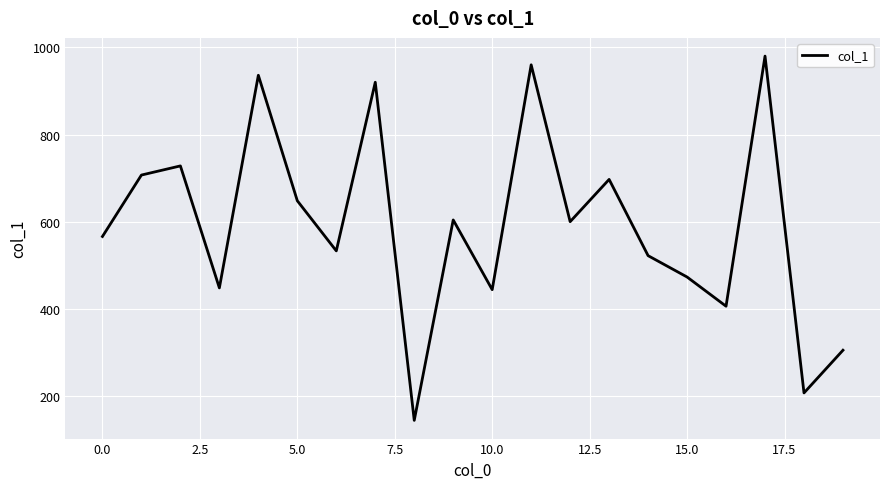

What is the maximum value shown in the chart?

980